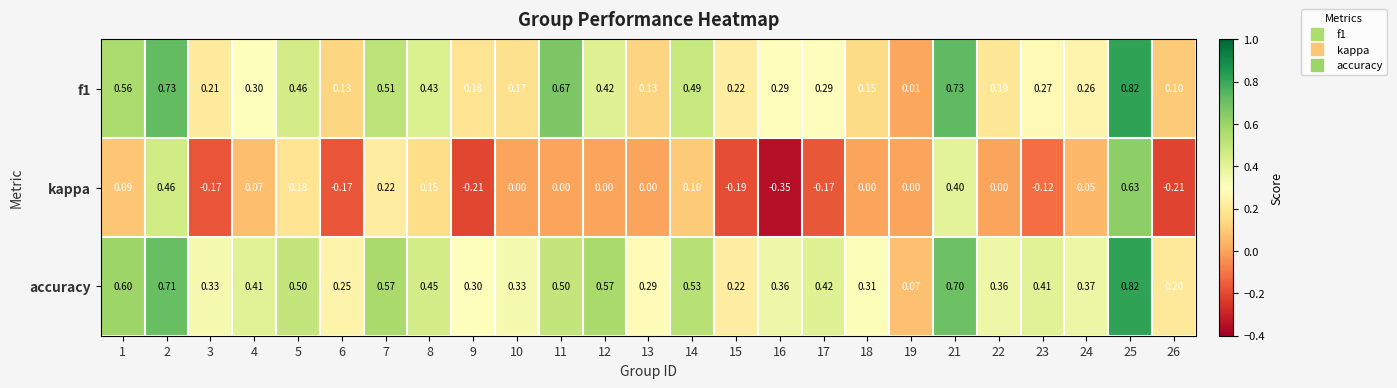

List the series in order of their overall mean, highest first.

accuracy, f1, kappa